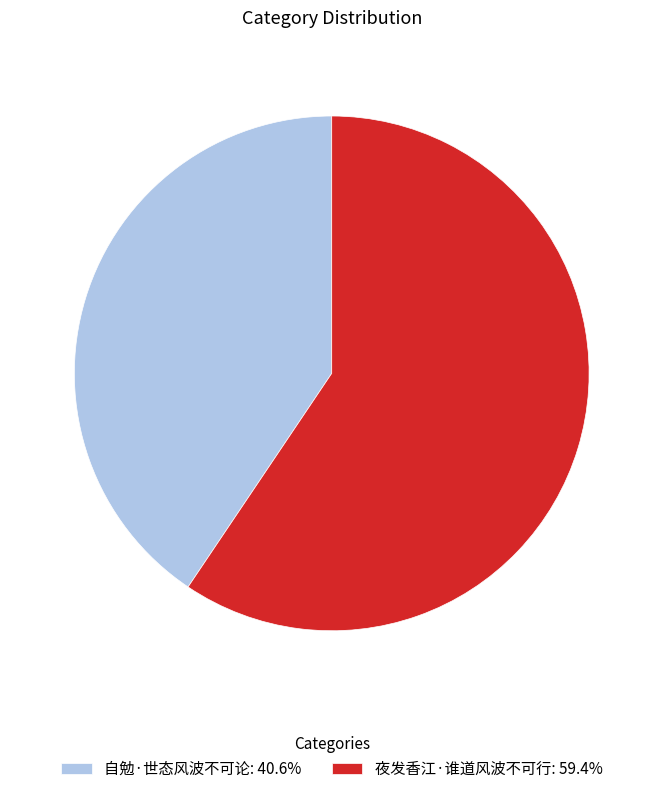

True or false: 自勉·世态风波不可论 accounts for 28% of the total.

False